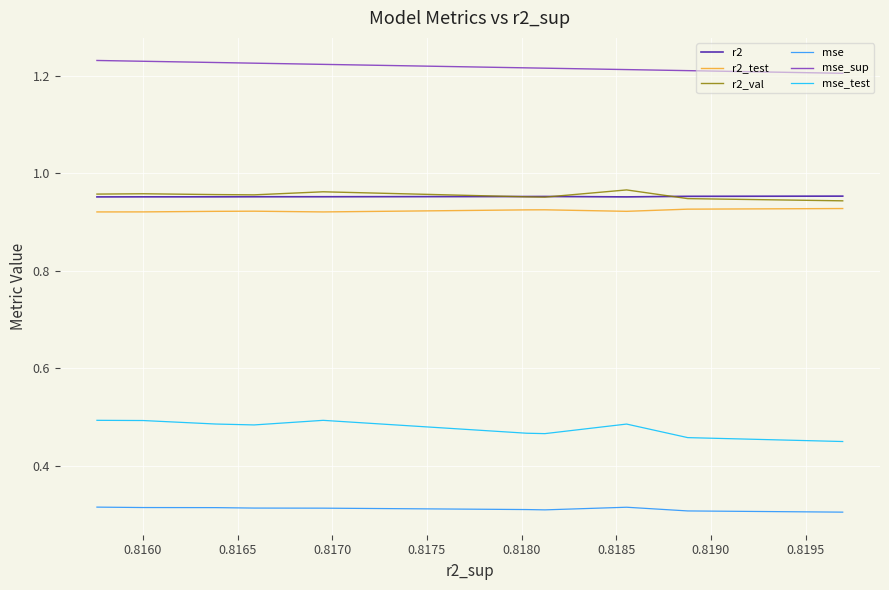

True or false: mse_sup and mse intersect in this chart.

False